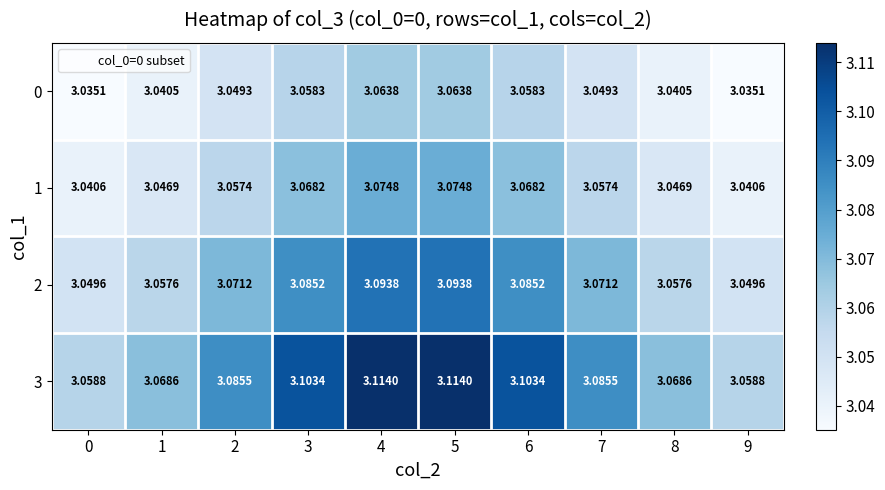

Is the value of 2 at 4 greater than the value of 1 at 5?

Yes